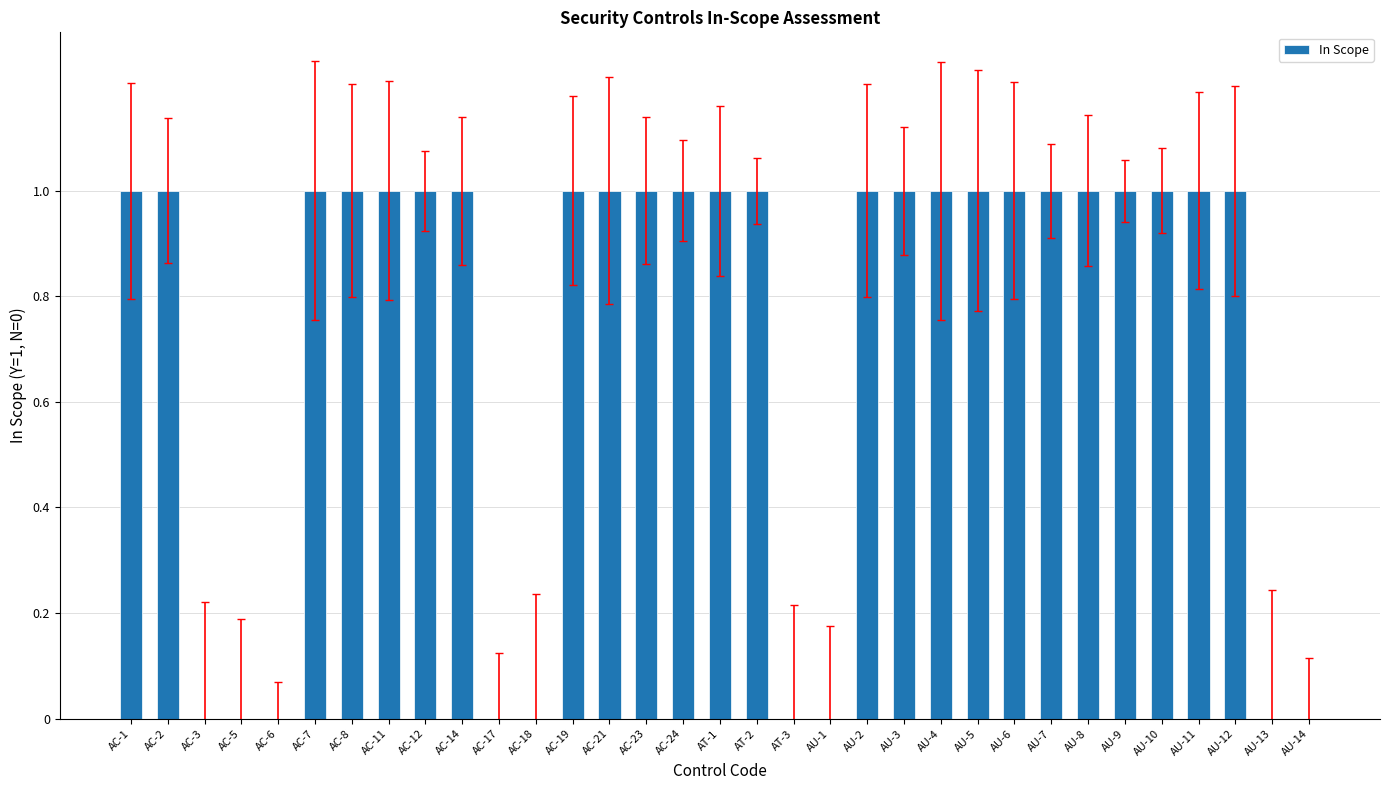

What is the ratio of the value at AU-7 to the value at AC-12?

1.0